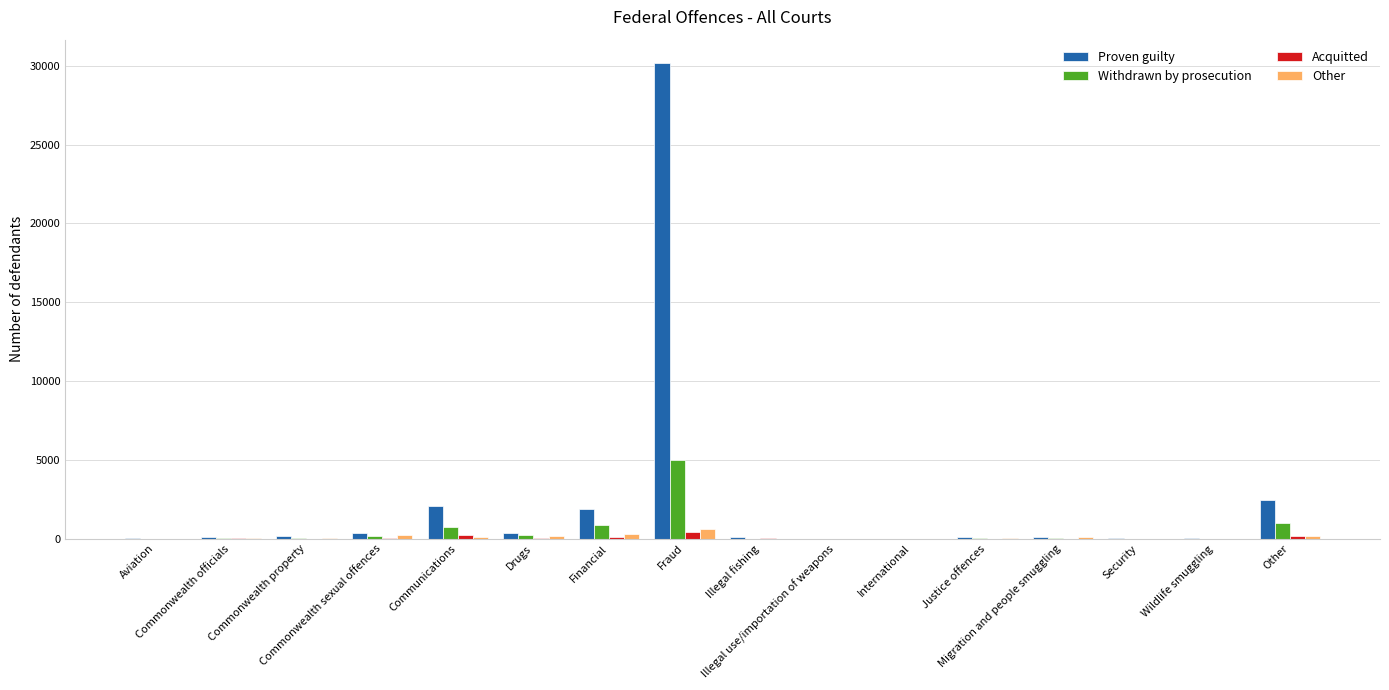

What is the maximum value shown in the chart?

30158